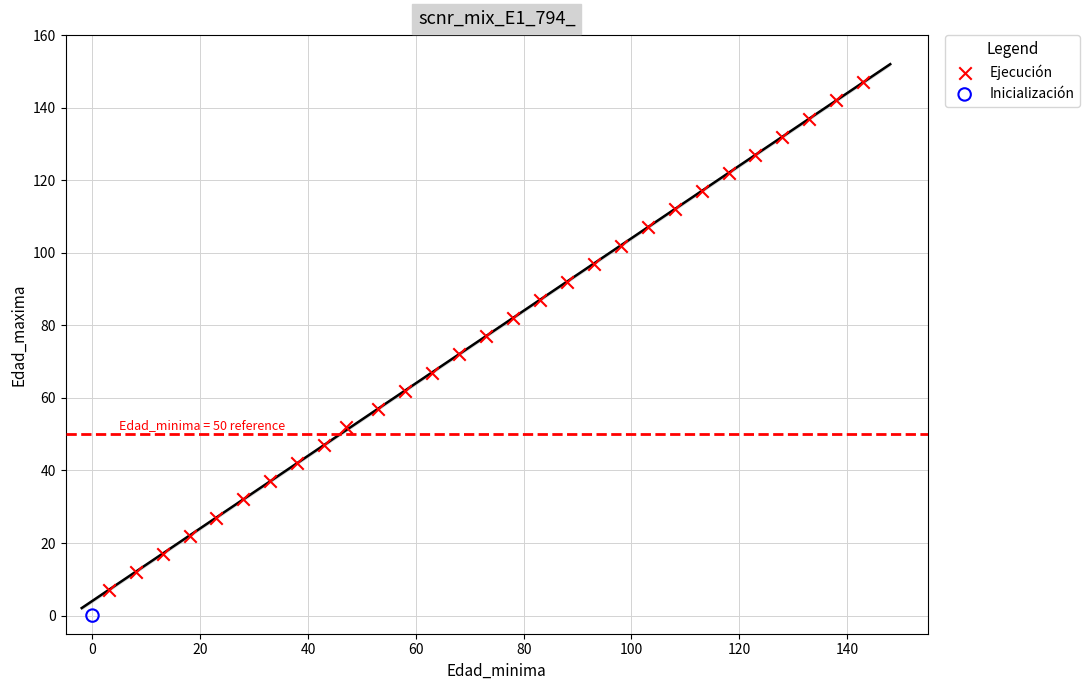

What are all the series names shown in the legend?

Ejecución, Inicialización